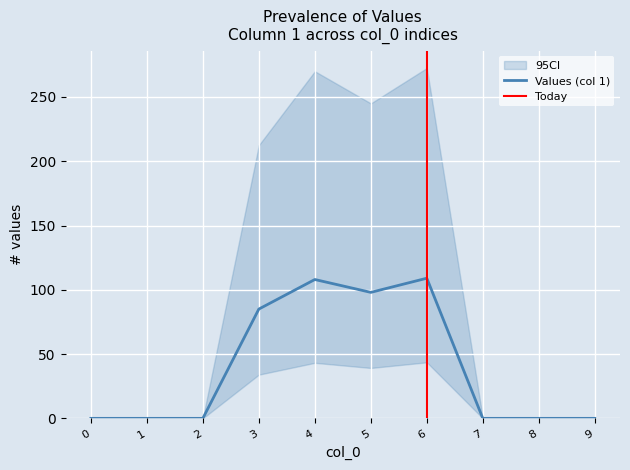

At which category does the chart reach its peak across all series?

6